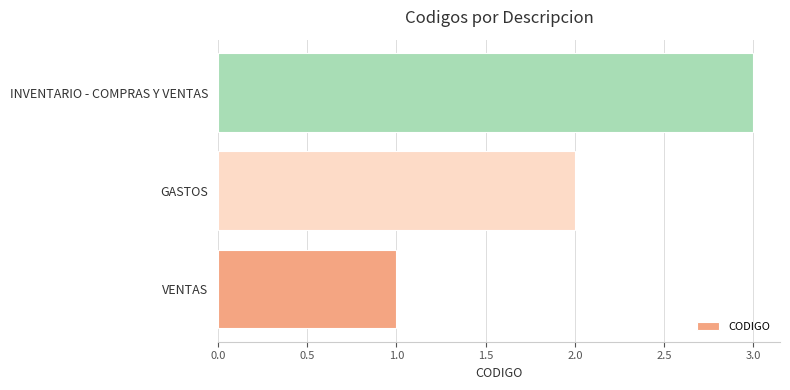

Rank the categories by value from lowest to highest.

VENTAS, GASTOS, INVENTARIO - COMPRAS Y VENTAS